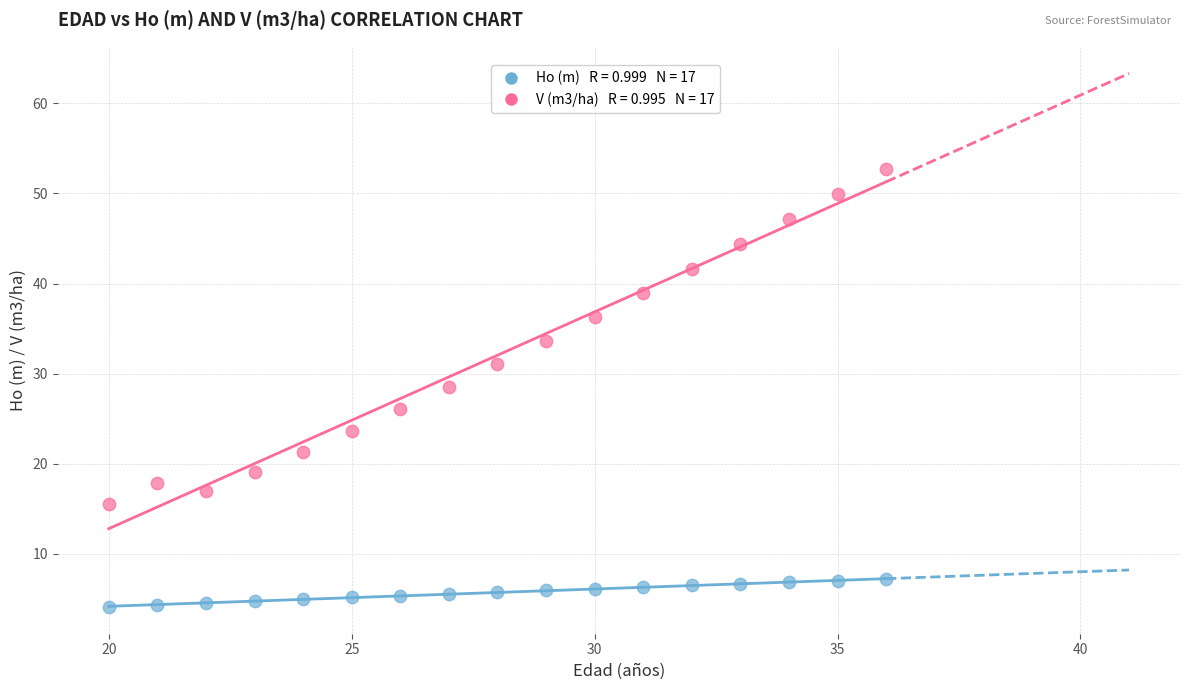

Across all data points, what is the range of X values (max minus min)?

16.0